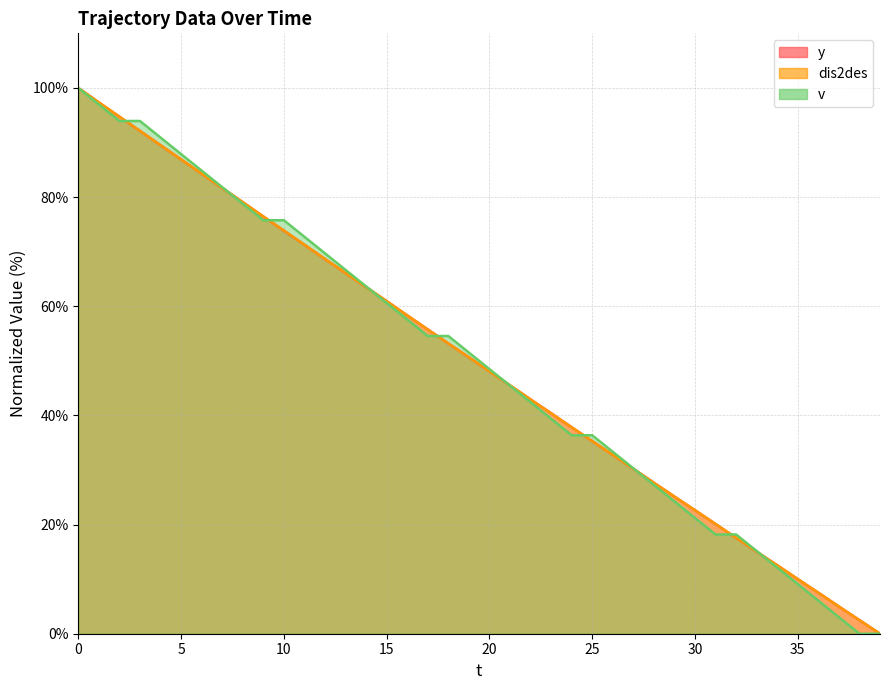

What is the average value of the dis2des series?

49.6